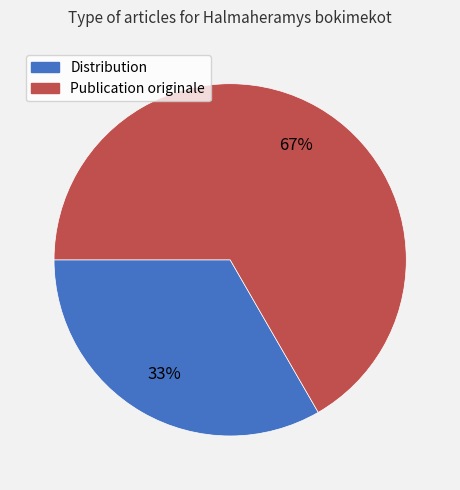

Rank the categories by value from highest to lowest.

Publication originale, Distribution